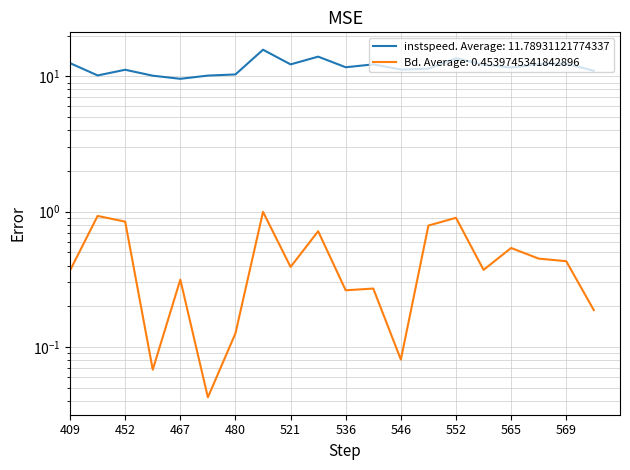

True or false: Bd and instspeed cross at least once.

False